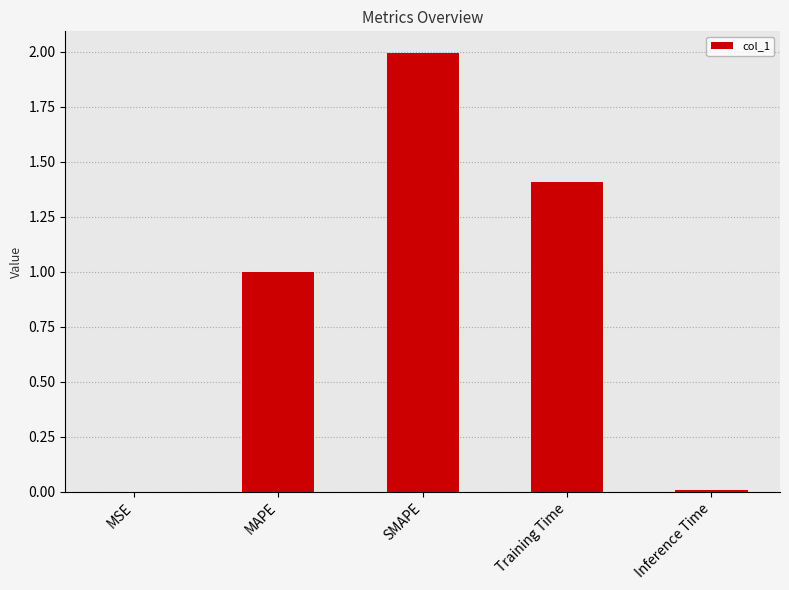

Which label corresponds to the largest value in the chart?

SMAPE